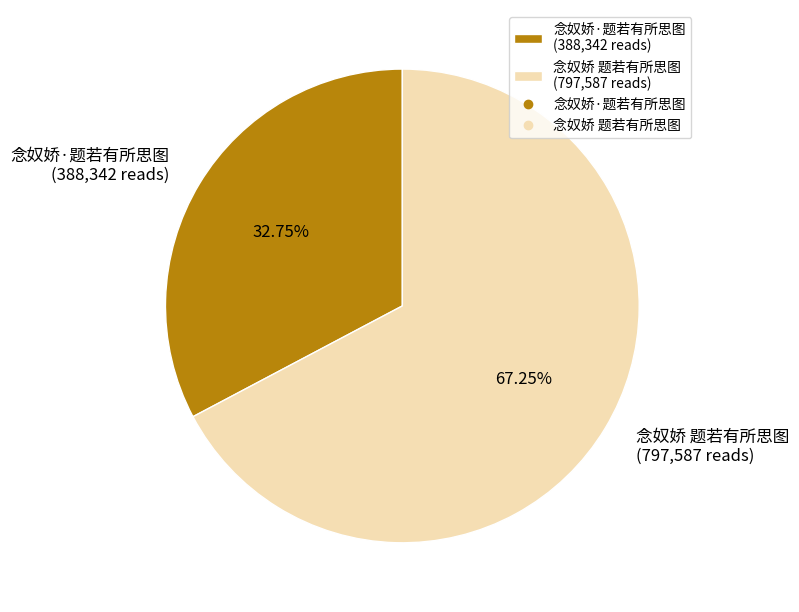

Which slice is the smallest?

念奴娇·题若有所思图